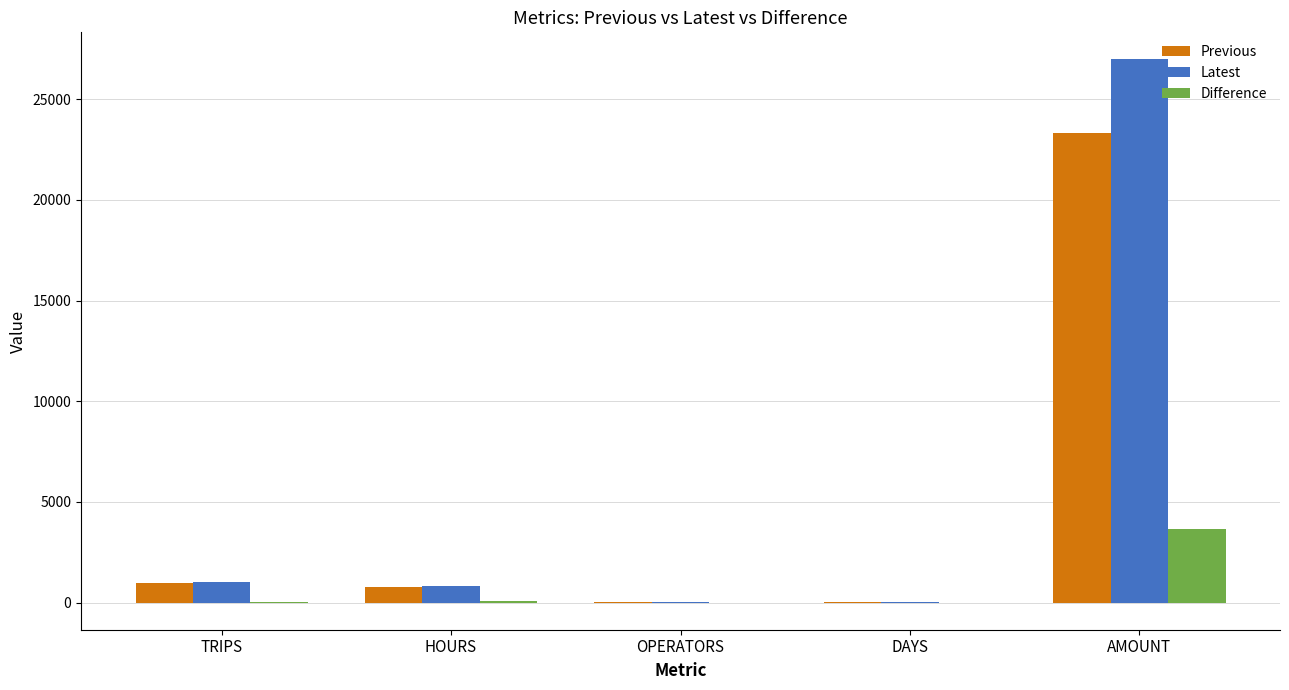

At which label does Previous first exceed 775?

TRIPS